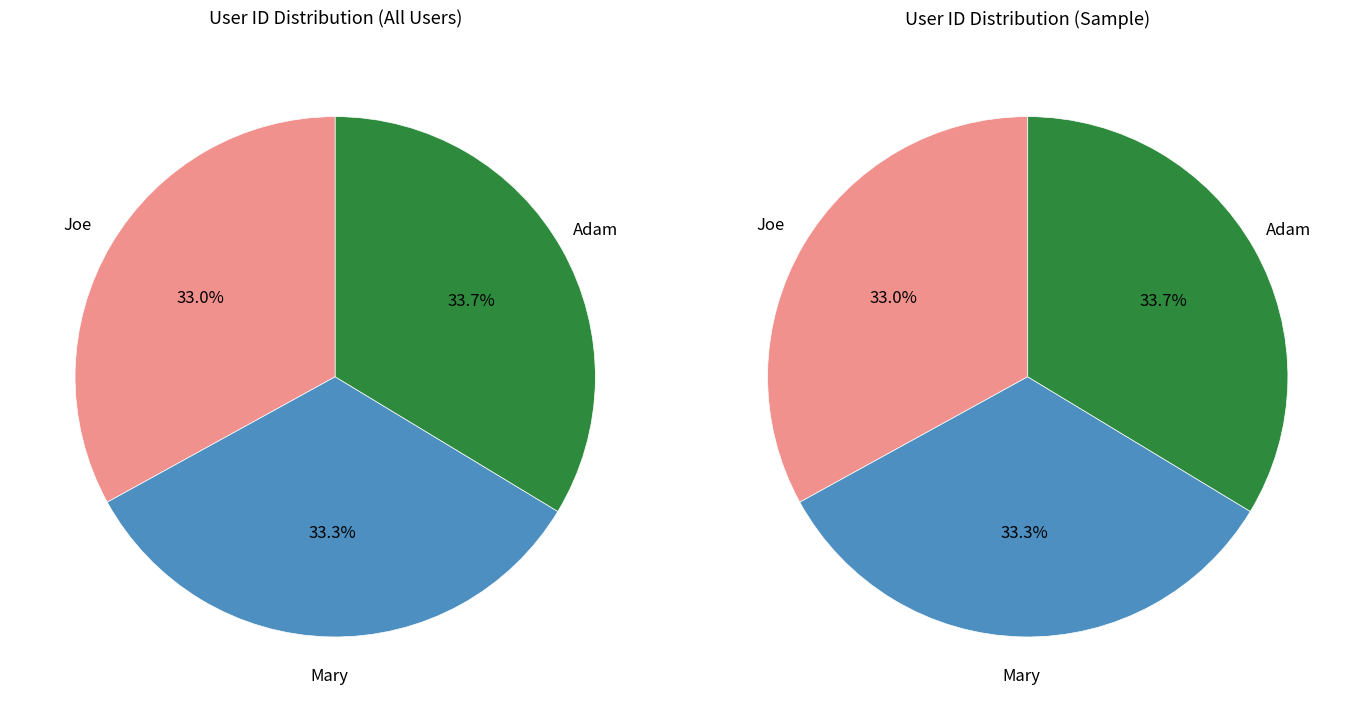

Which slice is the smallest?

Joe